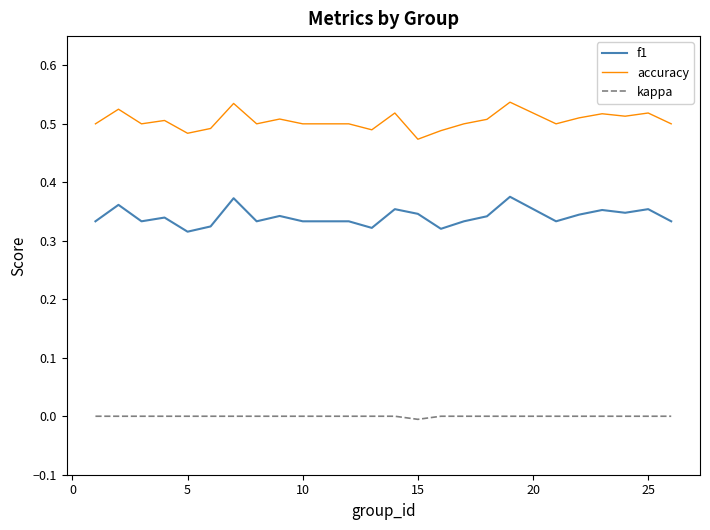

List the series in order of their overall mean, lowest first.

kappa, f1, accuracy